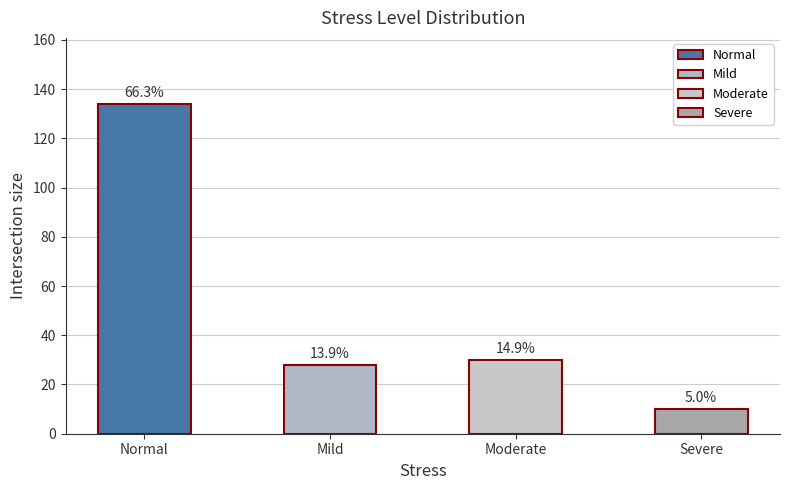

How many bars are there in total?

4